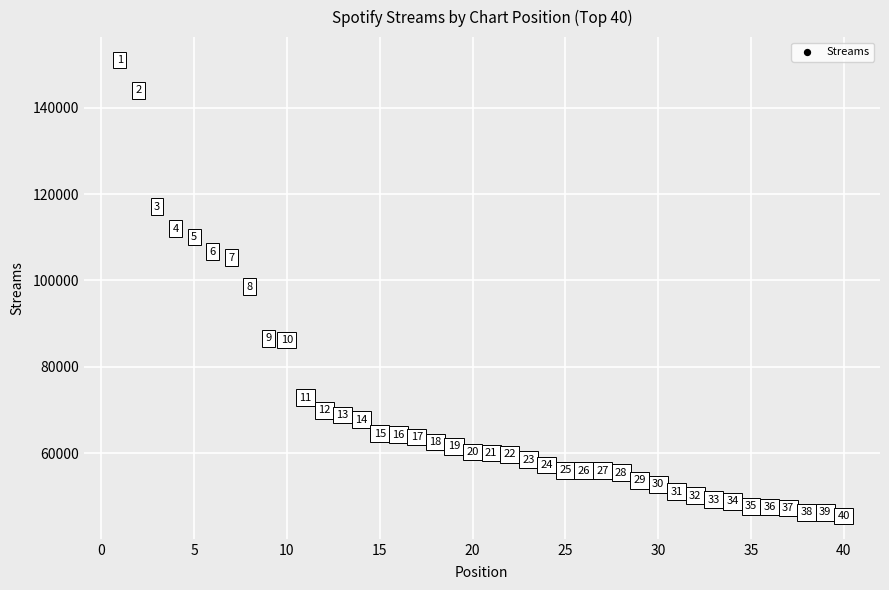

What is the range of Y values (max minus min)?

105569